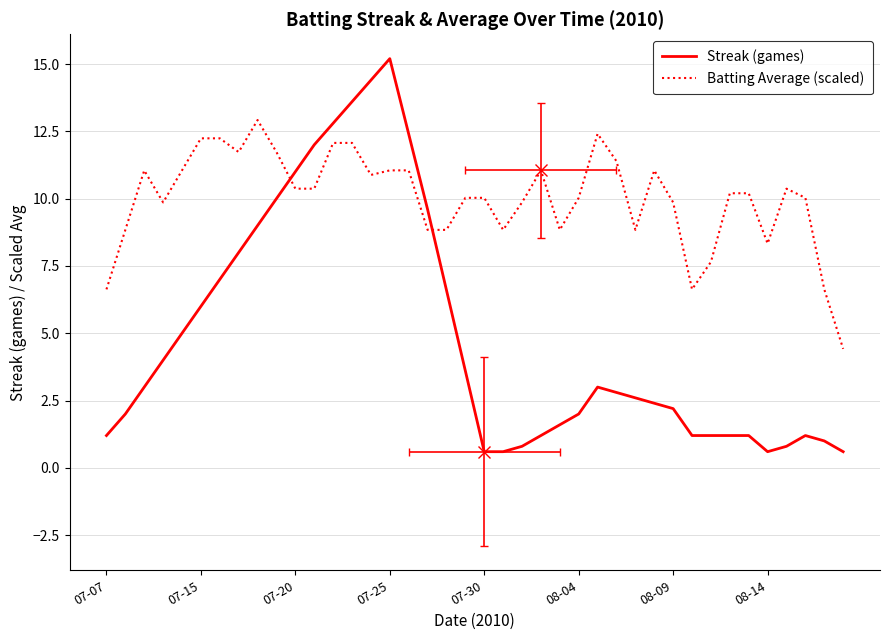

The Batting Average (scaled) series shows 9.9 at 22. True or false?

True